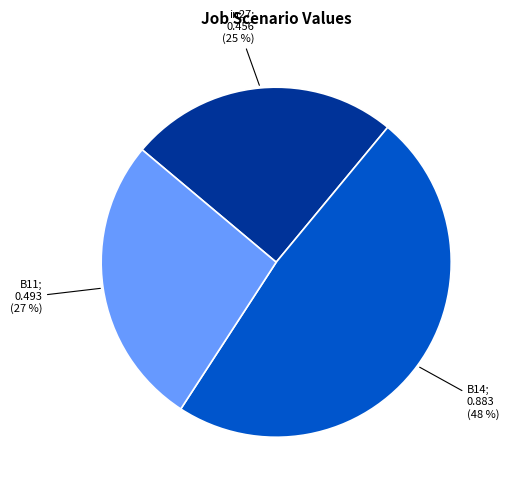

To the nearest percent, what is the average slice percentage?

33%